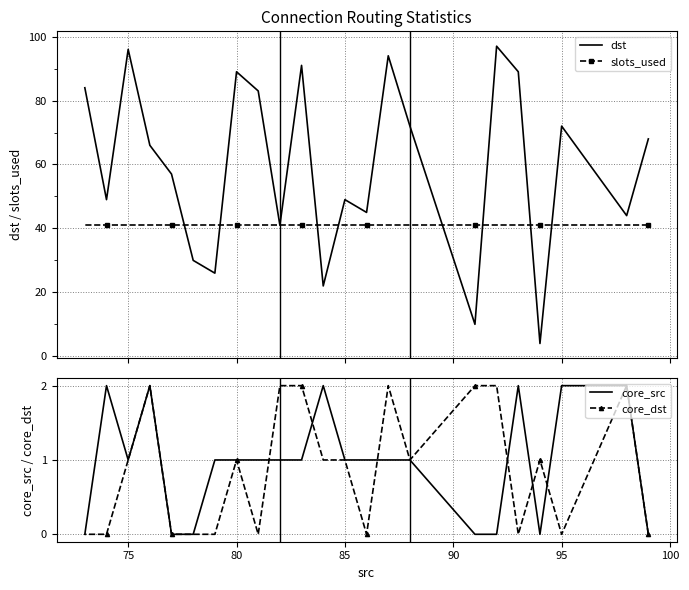

How many interior local peaks does the dst series have?

7